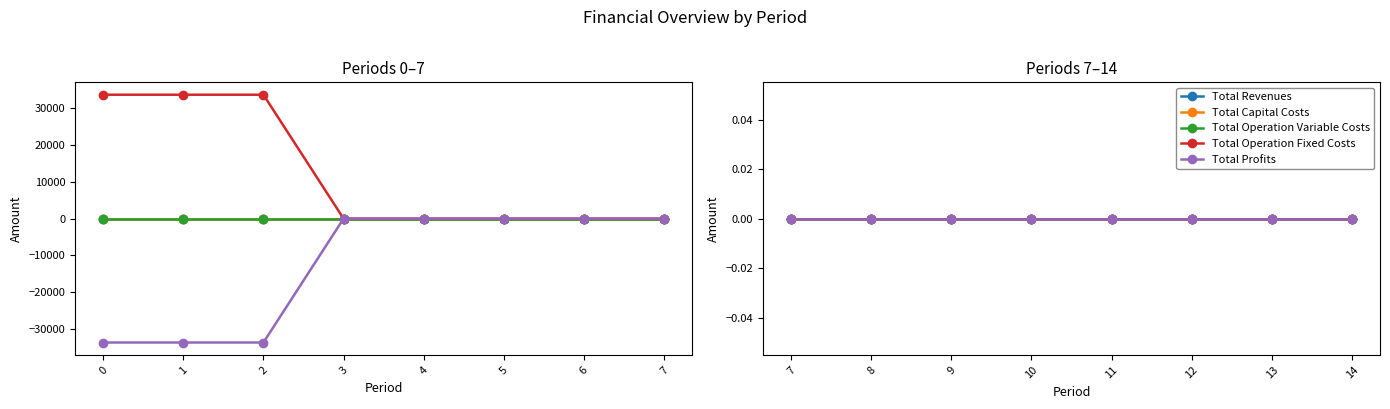

Is it true that Total Operation Fixed Costs equals 0.0 at 7?

True